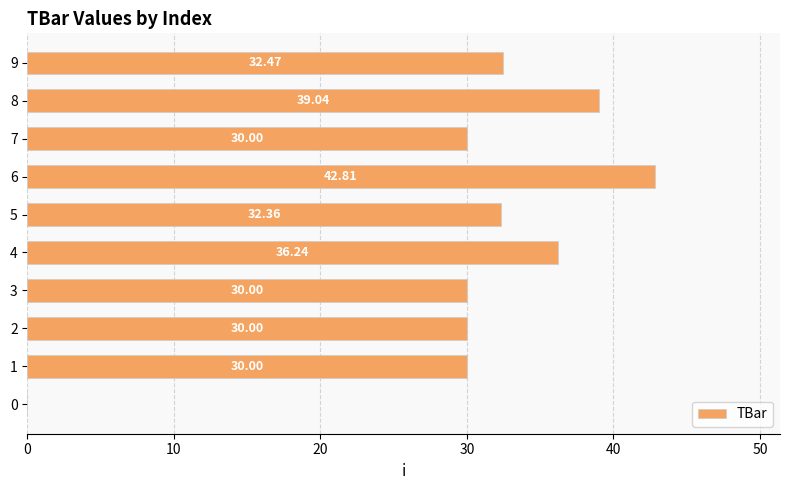

Are the bars horizontal?

Yes